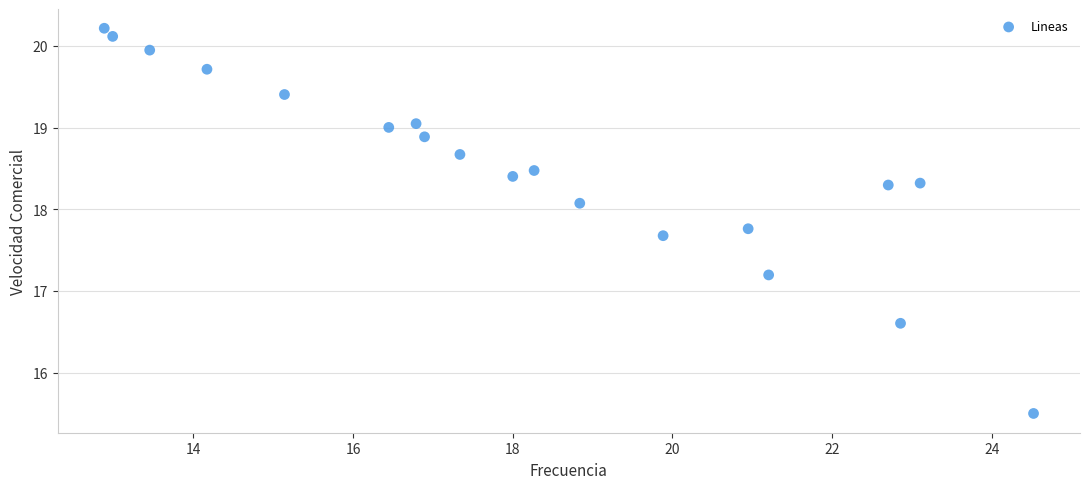

What Y value in the scatter plot is closest to 17?

17.2